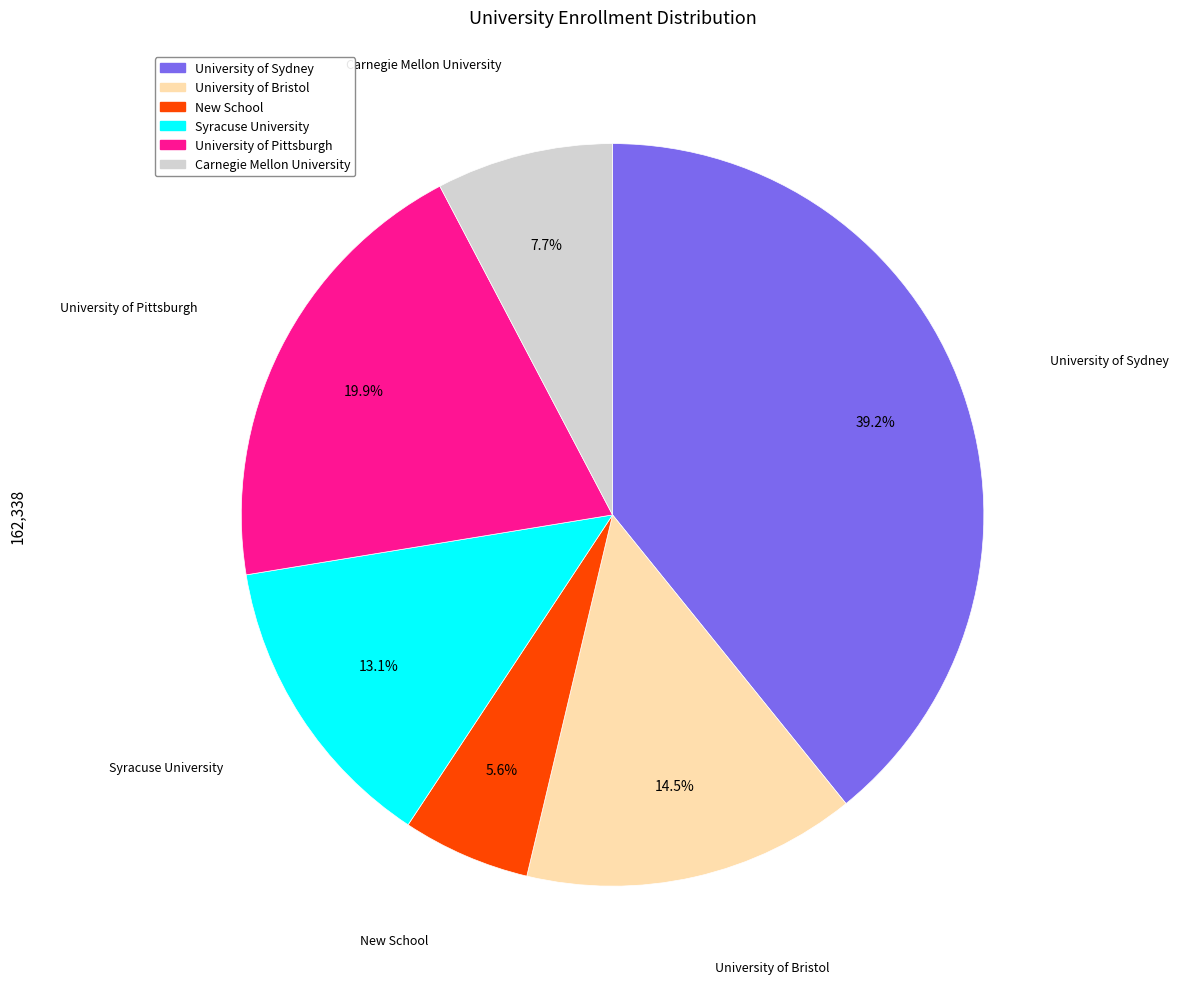

Is there a majority slice in this chart?

No